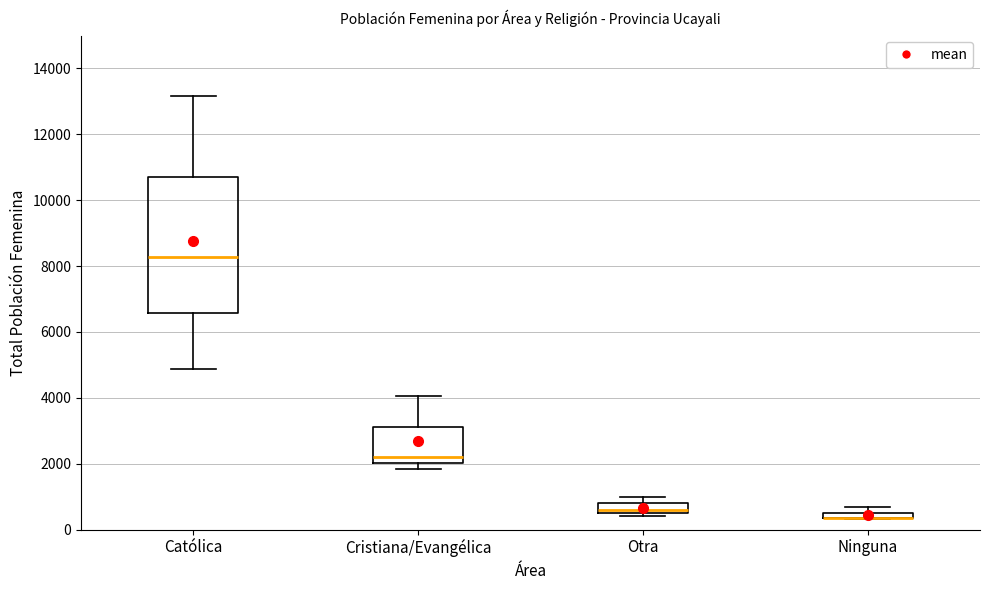

Where does the upper whisker of the box for Otra end on the y-axis? The values are not printed on the chart, so give them approximately, as read against the axis.

1000